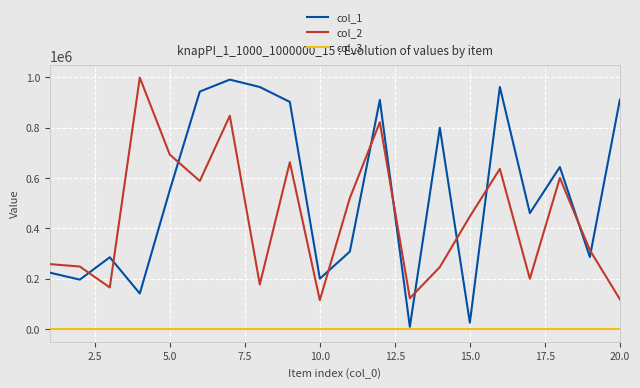

True or false: col_3 and col_2 cross at least once.

False